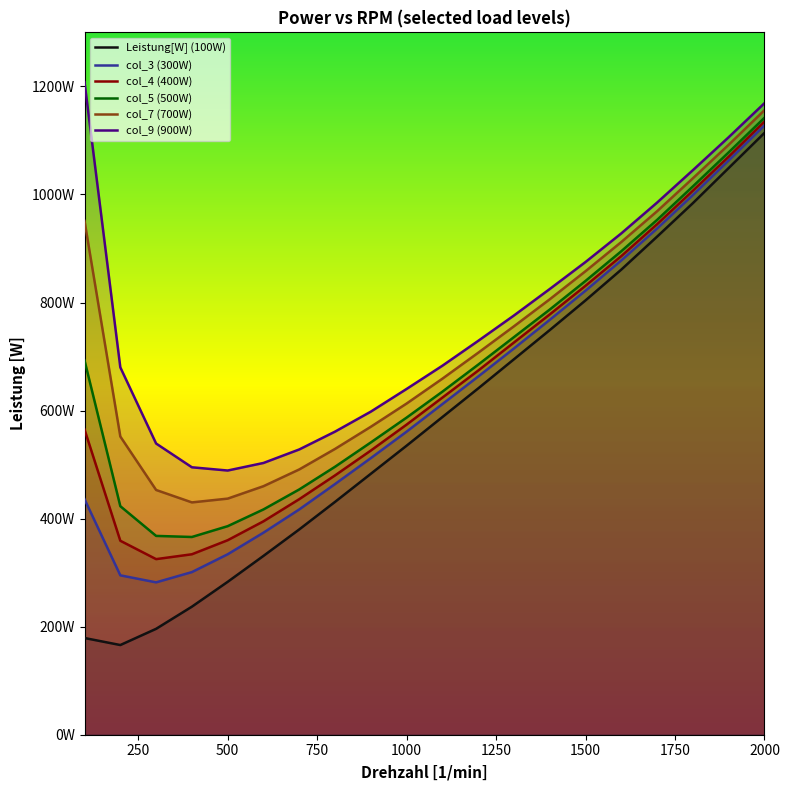

At which category does the chart reach its peak across all series?

100